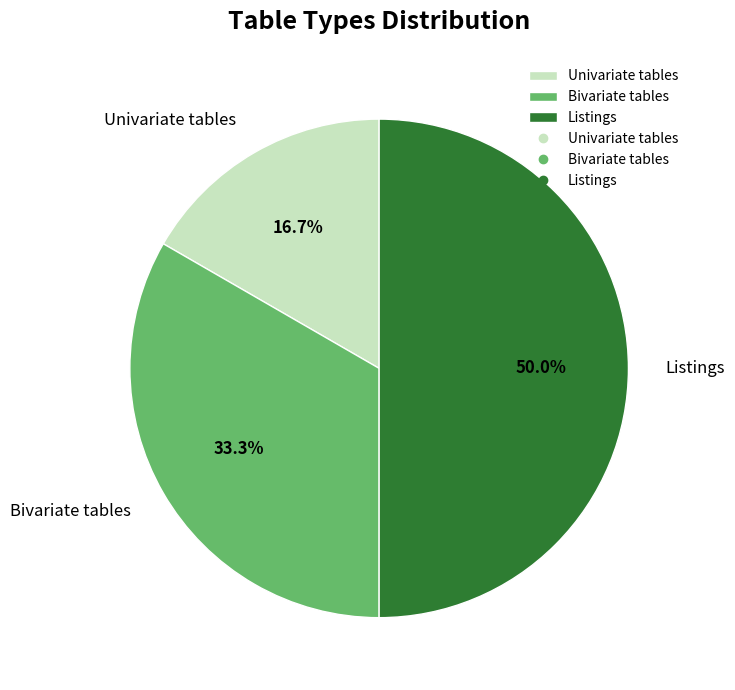

What percentage is the Univariate tables slice, to the nearest percent?

17%